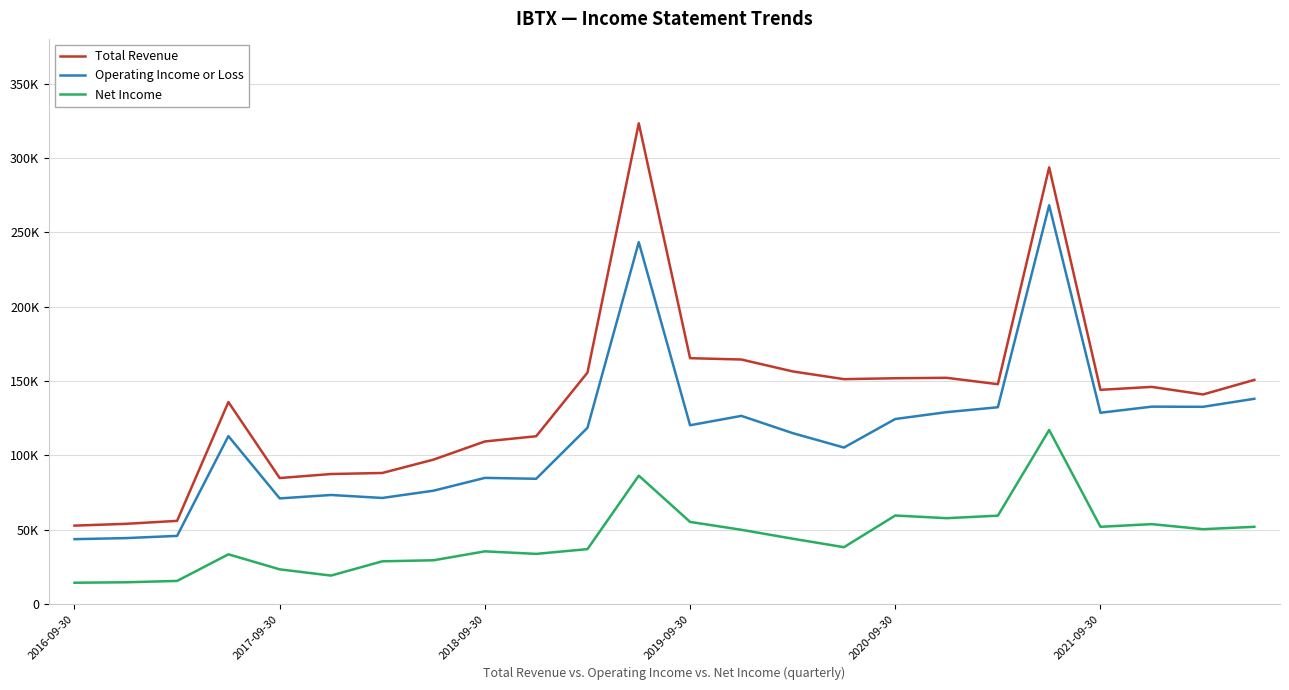

Rank the series by their maximum value, from highest to lowest.

Total Revenue, Operating Income or Loss, Net Income